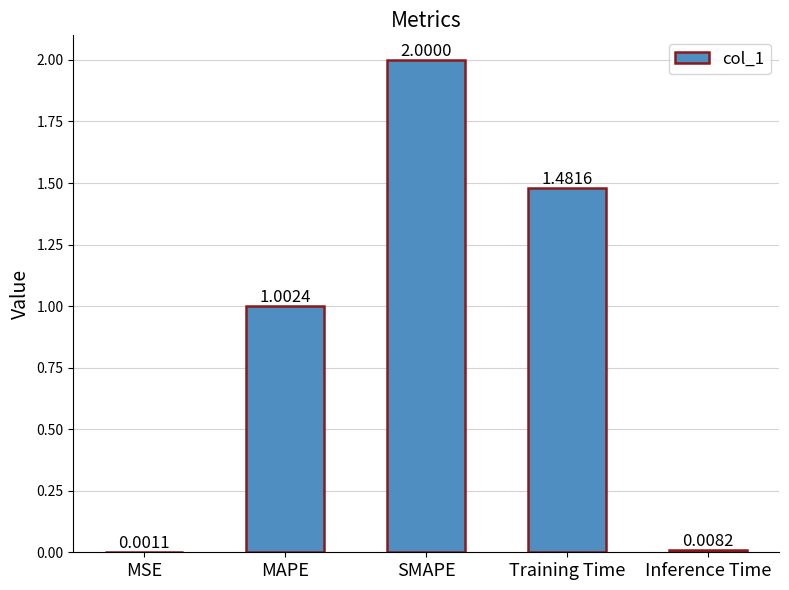

Which label corresponds to the largest value in the chart?

SMAPE